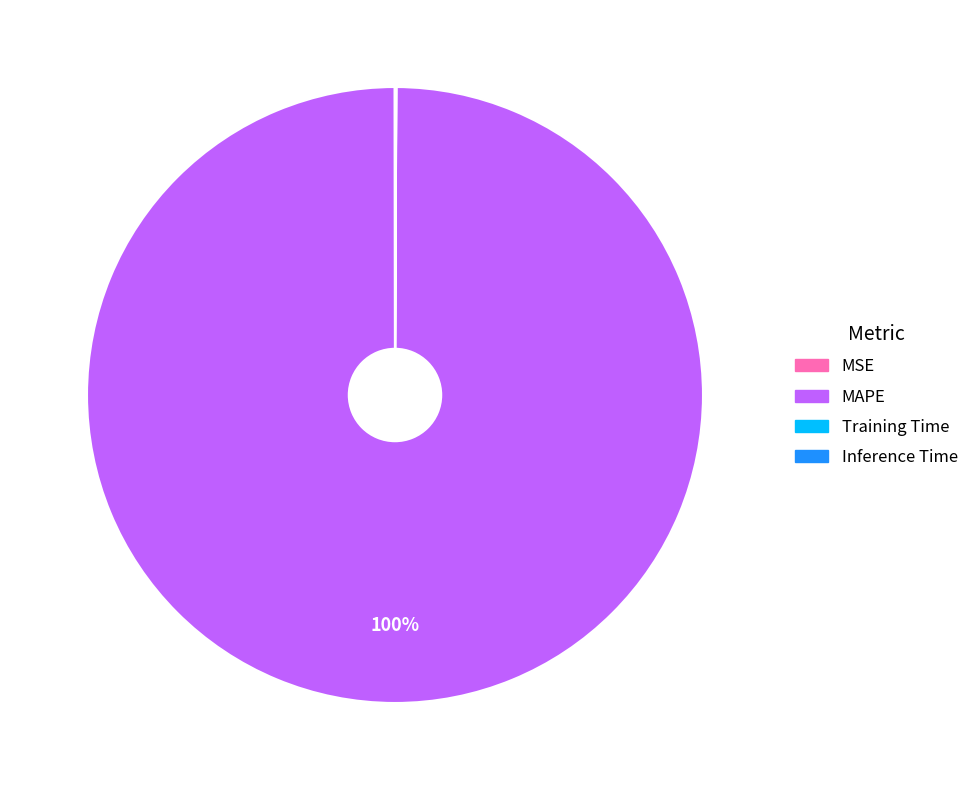

Which category has the biggest portion of the pie?

MAPE